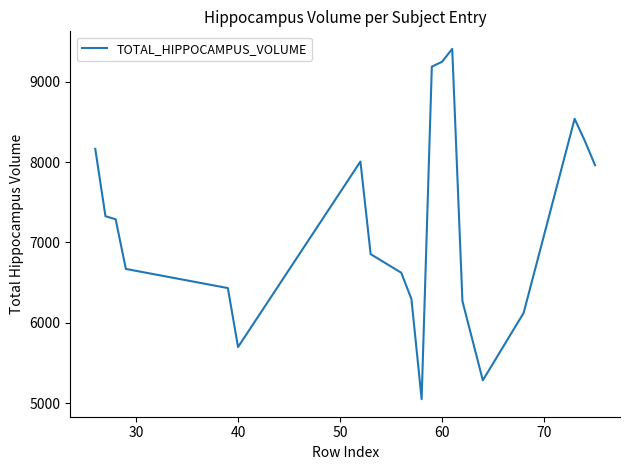

What is the greatest value displayed?

9407.8